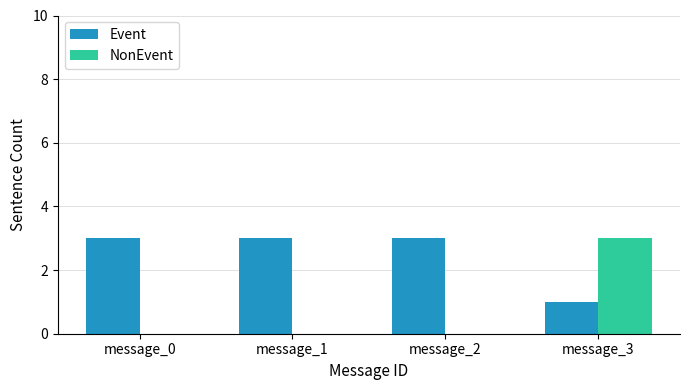

How many NonEvent values are between 0 and 3?

4